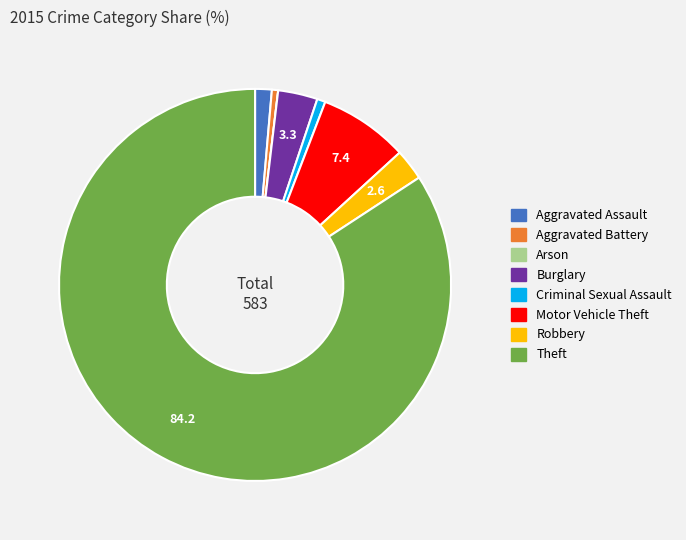

True or false: Criminal Sexual Assault accounts for 1% of the total.

True